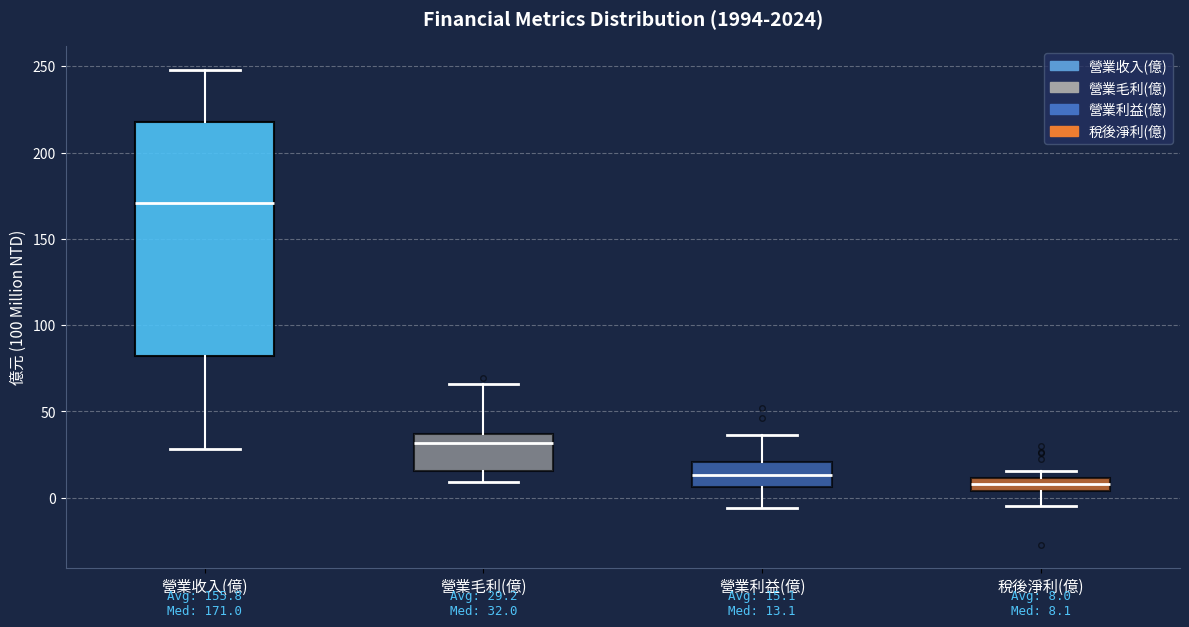

Comparing the boxes themselves (not the whiskers), which one is the tallest?

營業收入(億)